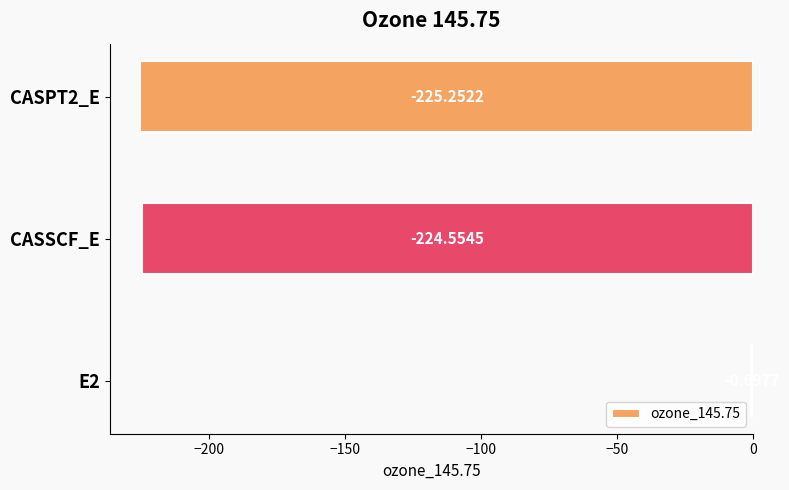

What is the change in value from CASSCF_E to CASPT2_E?

-0.7